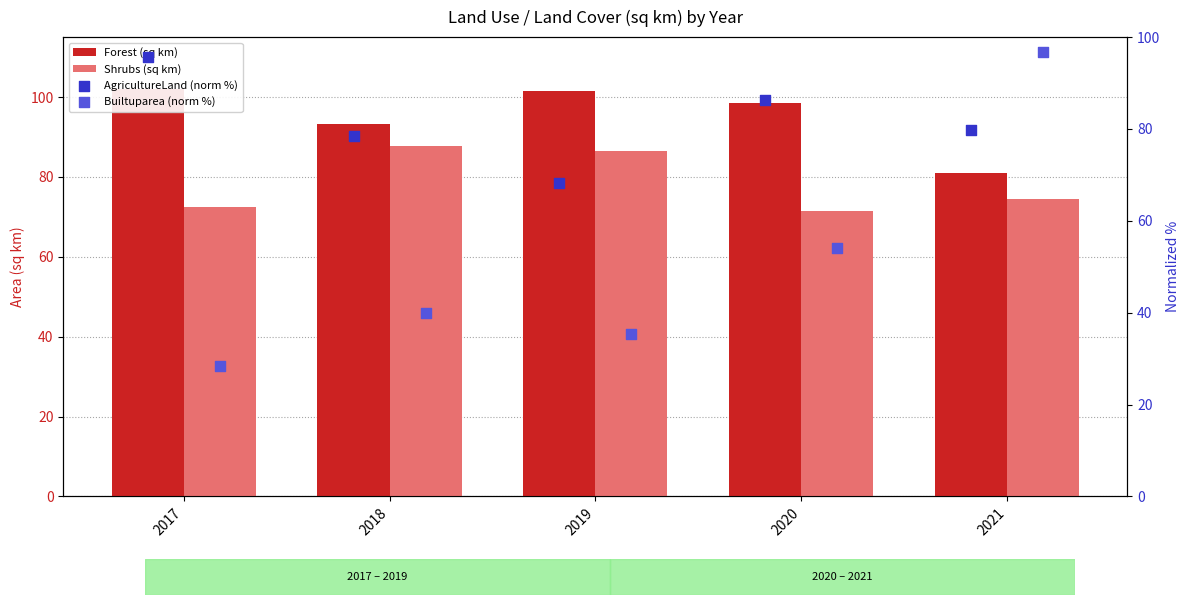

Which series has the widest spread of Y values?

Builtuparea (norm %)